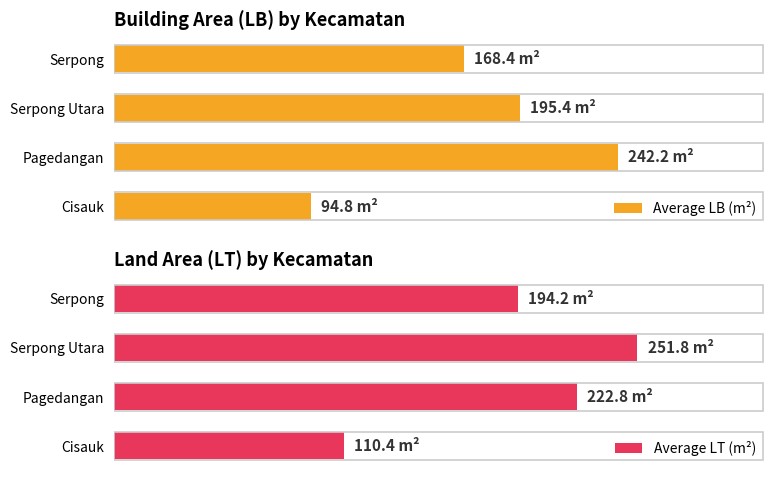

What is the average value of the Average LB (m²) series?

175.2